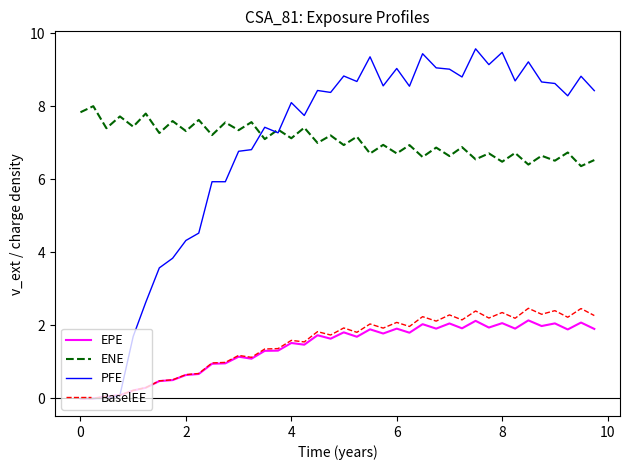

True or false: ENE and BaselEE cross at least once.

False